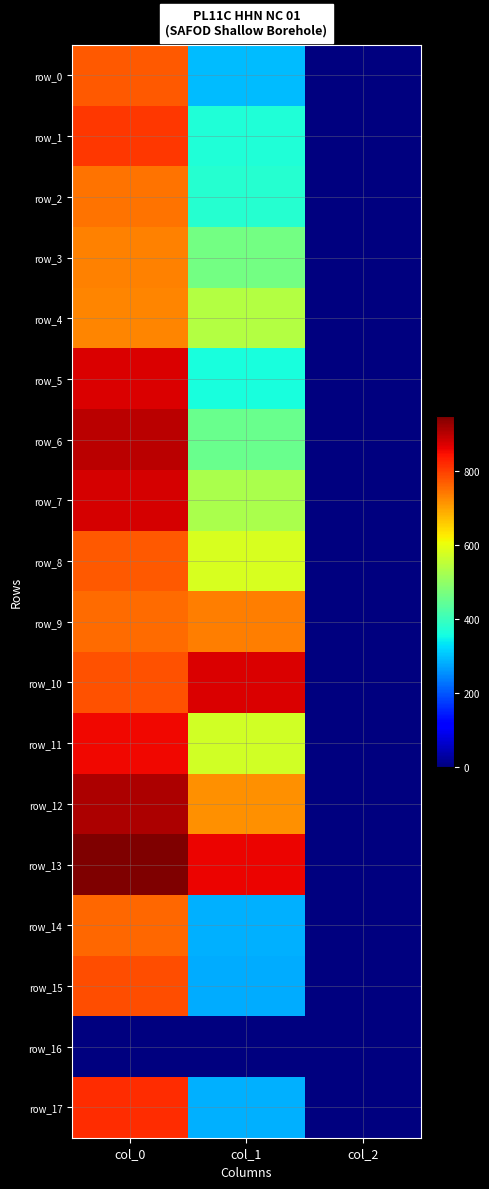

What is the average value of the row_4 series?

424.0